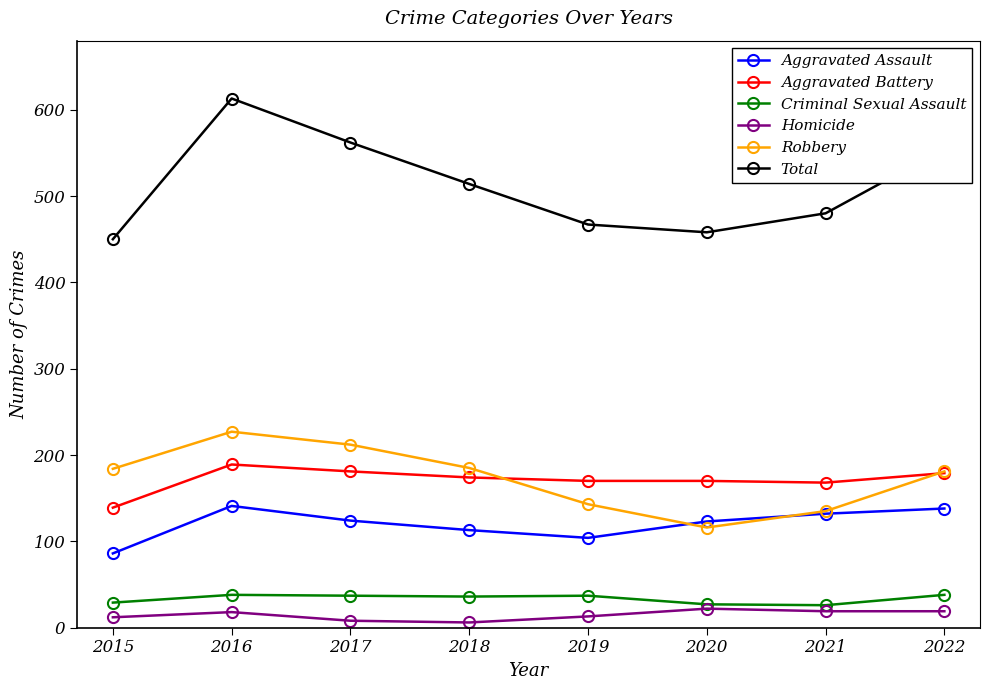

How many values in the Aggravated Battery series are below 174?

4